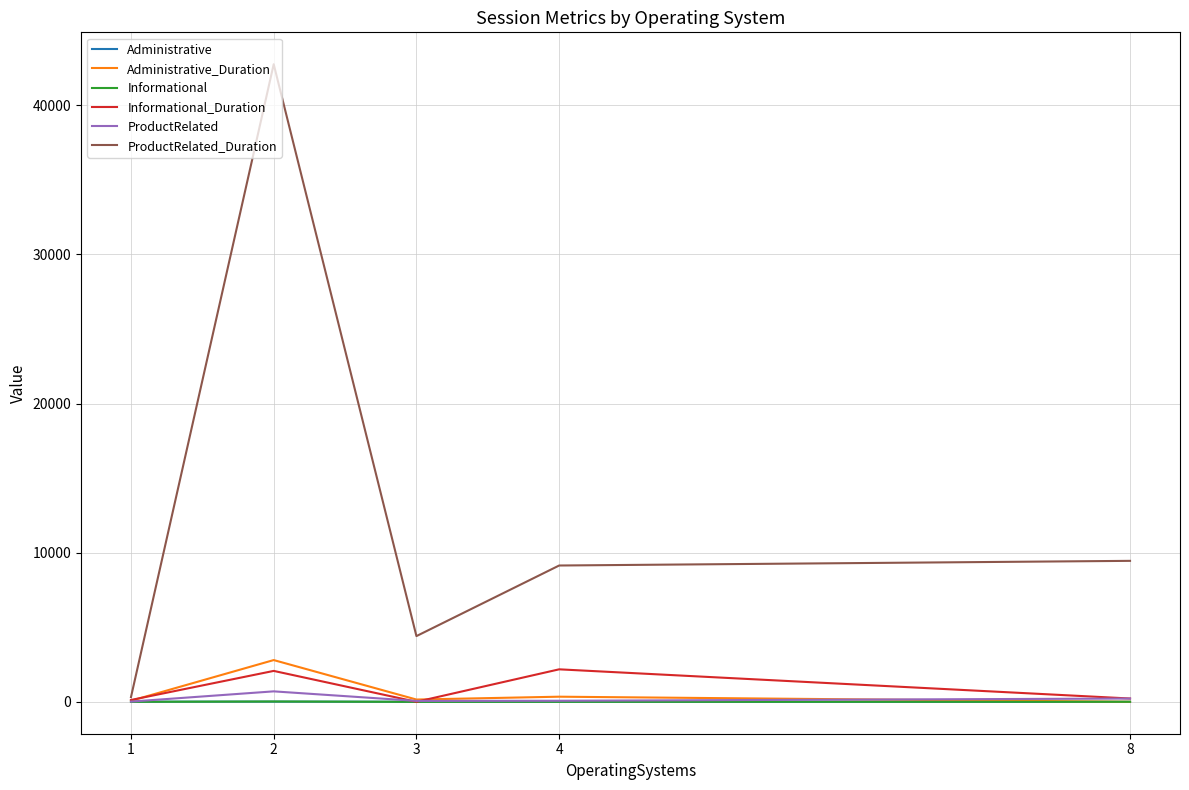

What is the sum of the Administrative_Duration values at 1 and 2?

2874.7